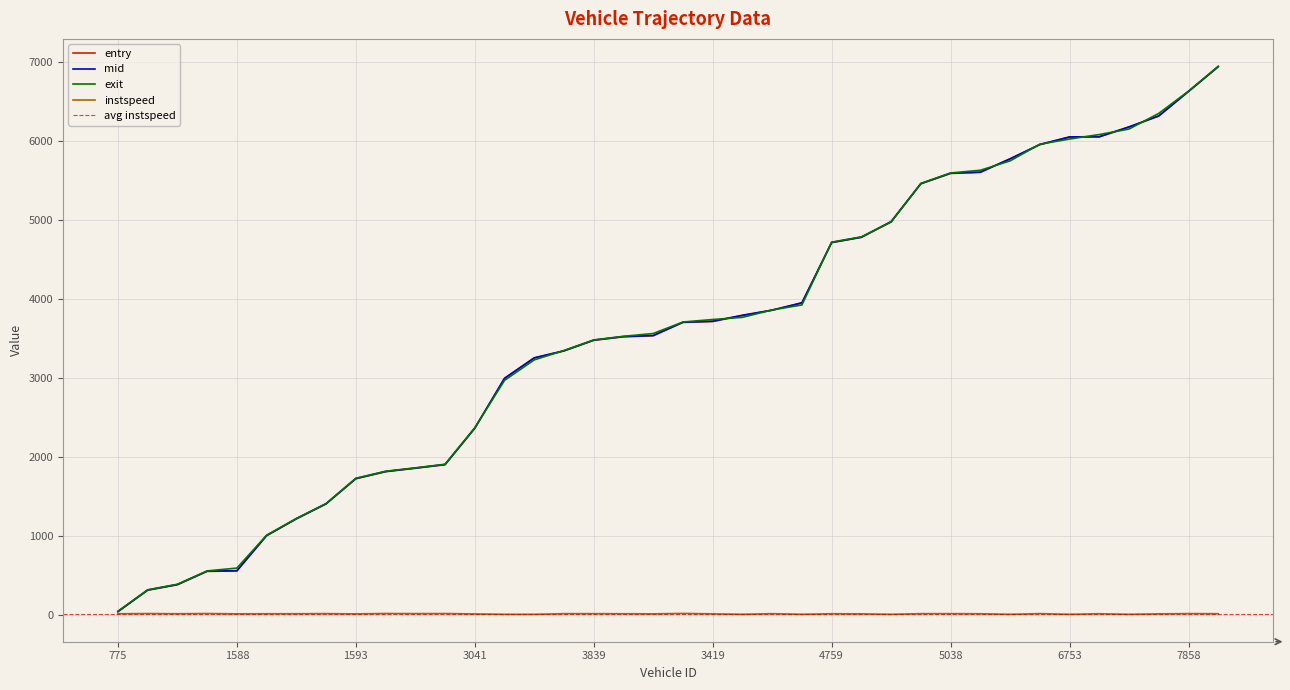

True or false: exit has a value of 2616.0 at 1593.

False